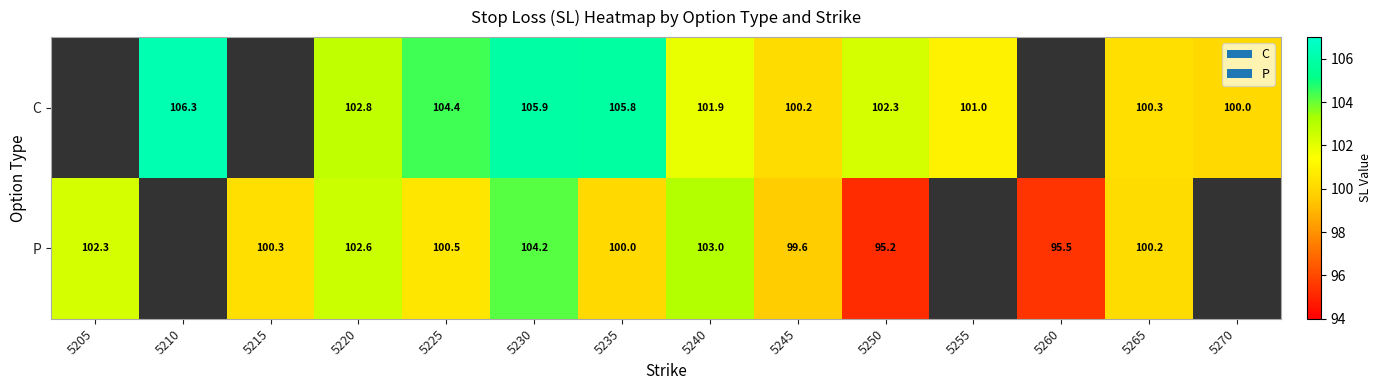

Between 5225 and 5230, which series saw the biggest shift?

P